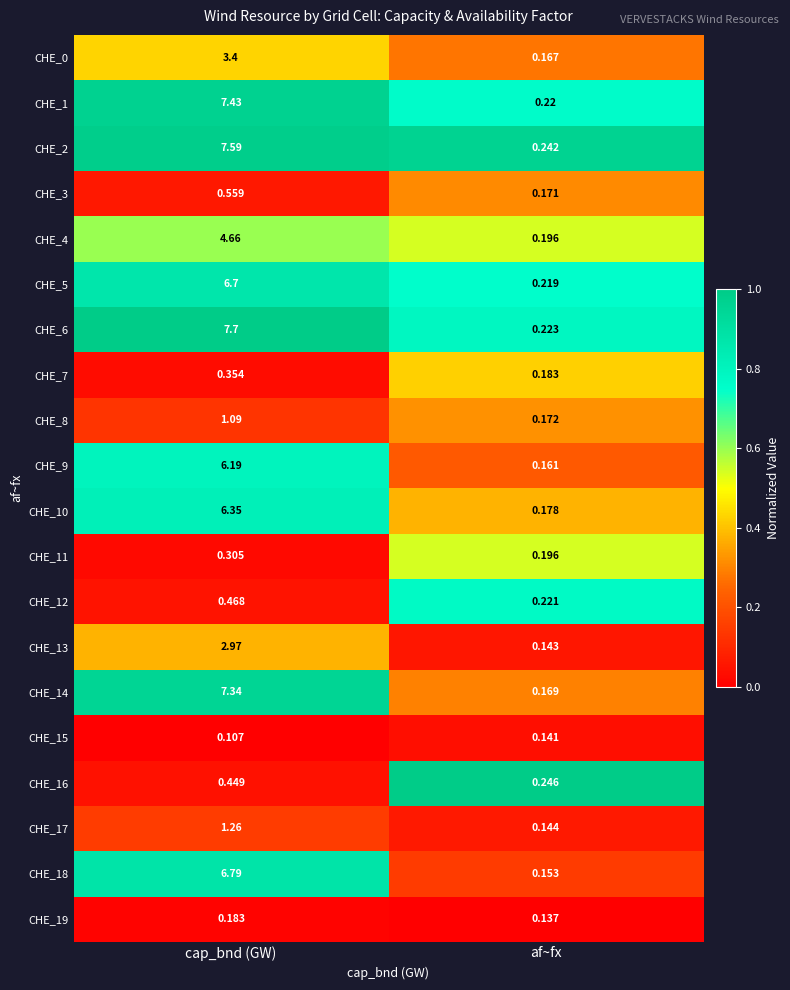

List the series in order of their peak value, lowest first.

CHE_15, CHE_19, CHE_11, CHE_7, CHE_16, CHE_12, CHE_3, CHE_8, CHE_17, CHE_13, CHE_0, CHE_4, CHE_9, CHE_10, CHE_5, CHE_18, CHE_14, CHE_1, CHE_2, CHE_6